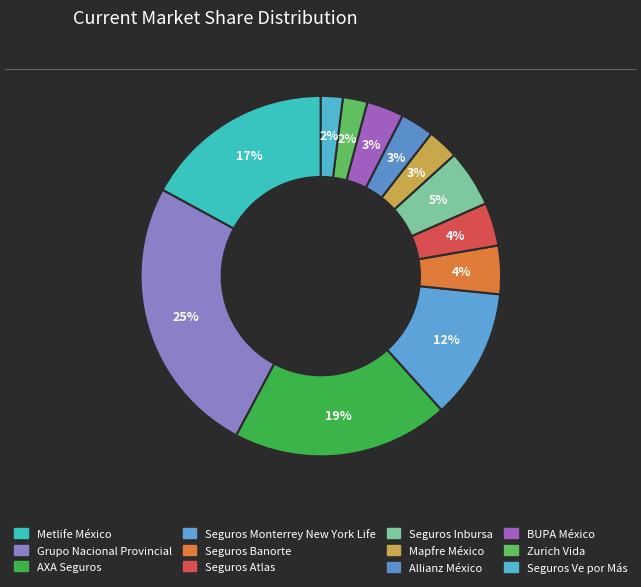

Which category has the smallest portion of the pie?

Seguros Ve por Más